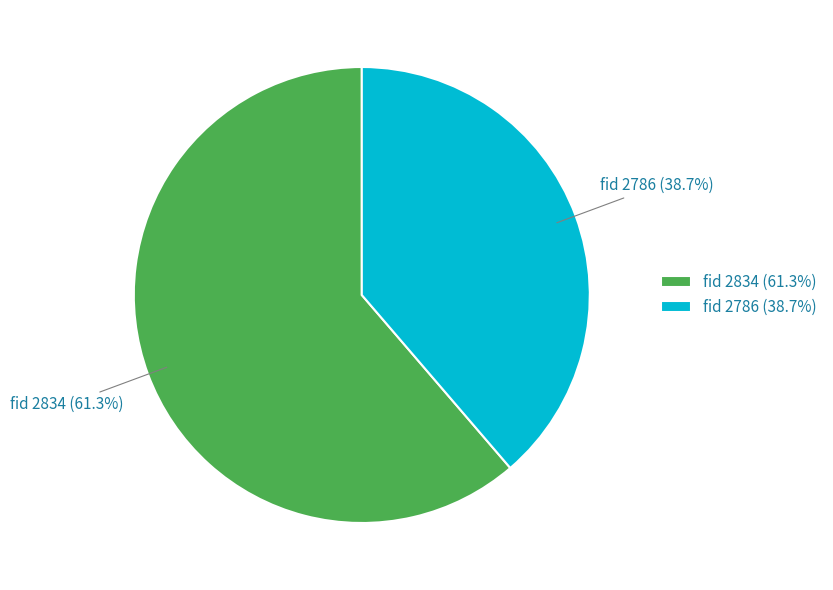

Which slice represents more than half of the pie?

fid 2834 (61.3%)